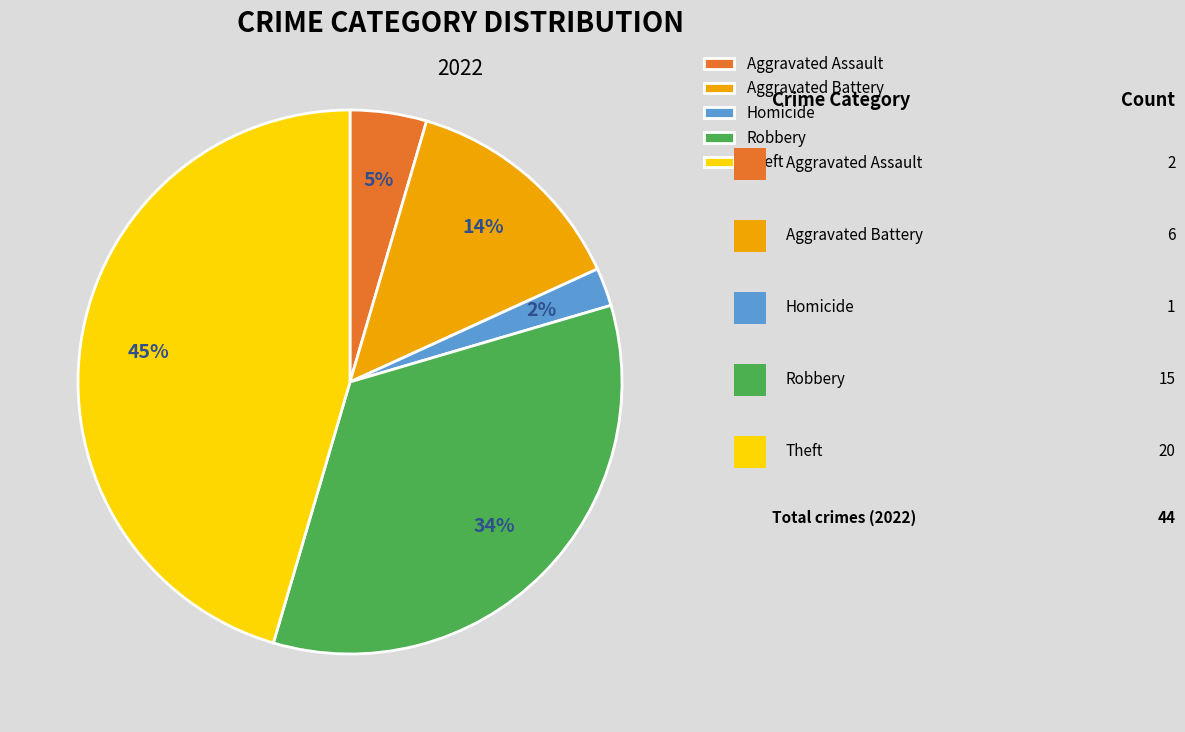

How many segments does this pie chart have?

5